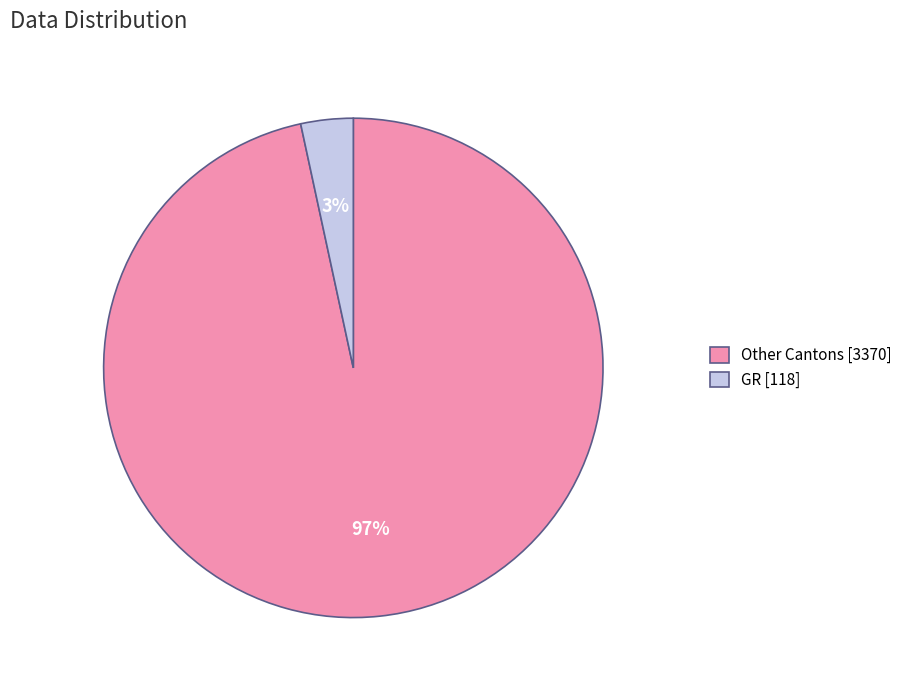

To the nearest percent, what percentage of the pie is GR [118]?

3%